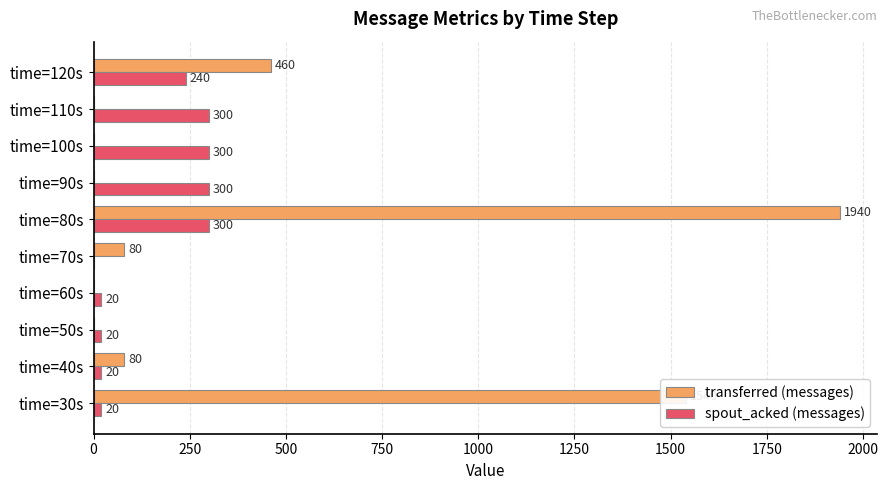

The transferred (messages) series shows 80 at time=70s. True or false?

True